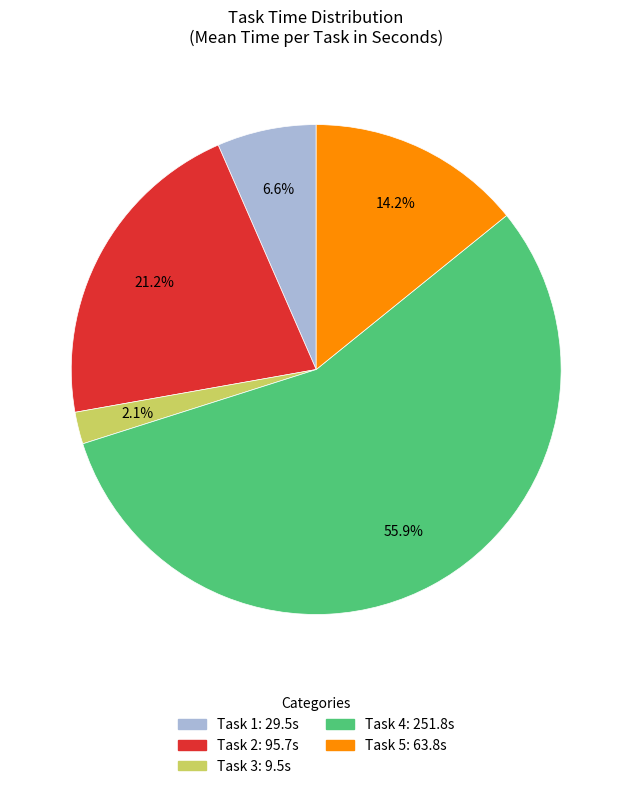

Which category has the smallest portion of the pie?

Task 3